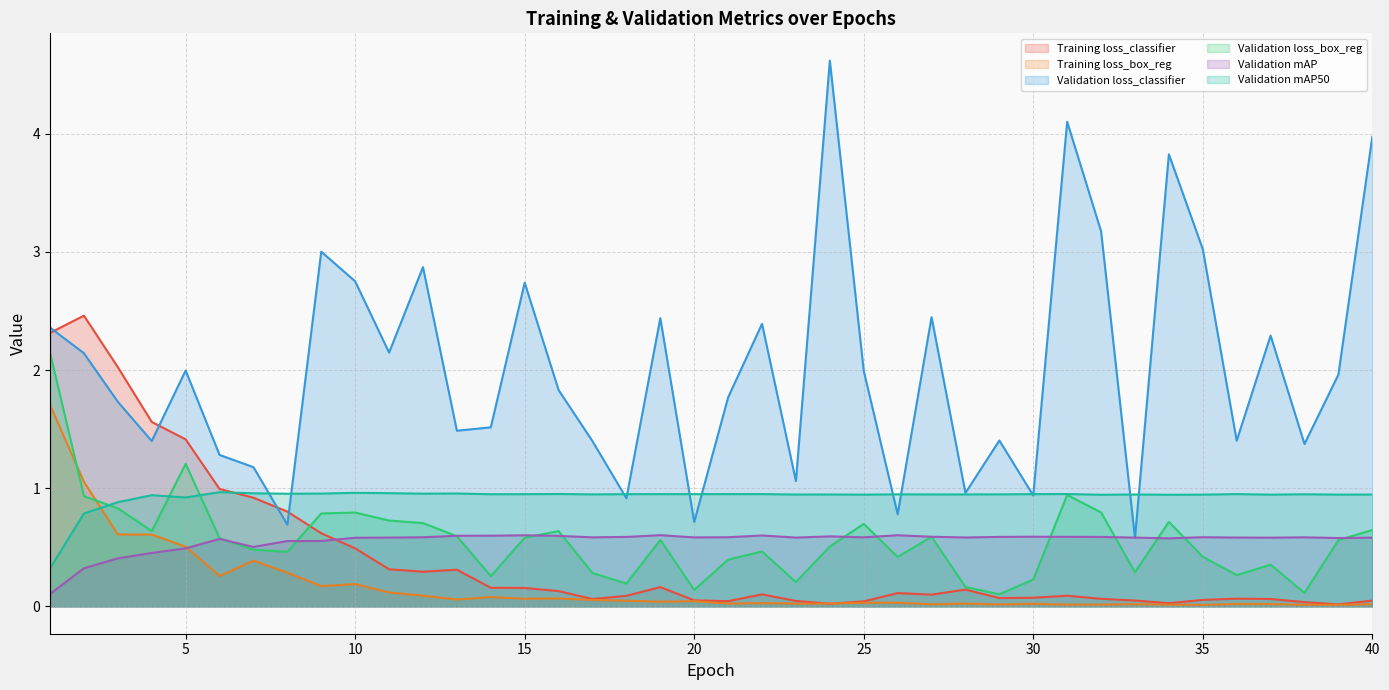

How many interior local peaks does the Training loss_classifier series have?

8